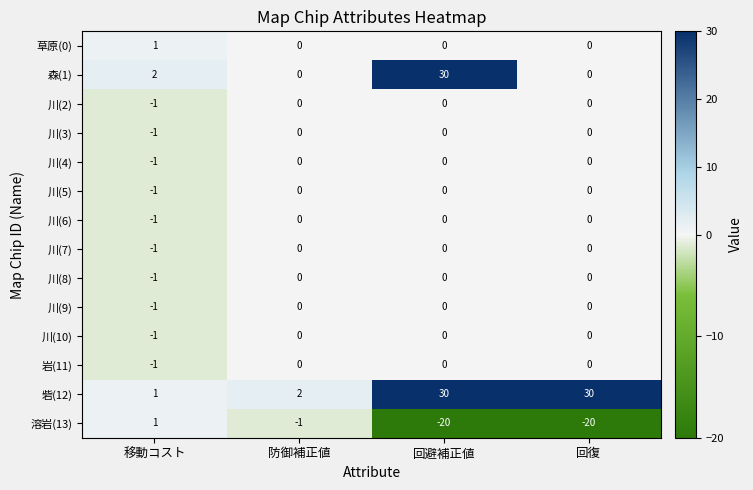

What is the minimum value shown in the chart?

-20